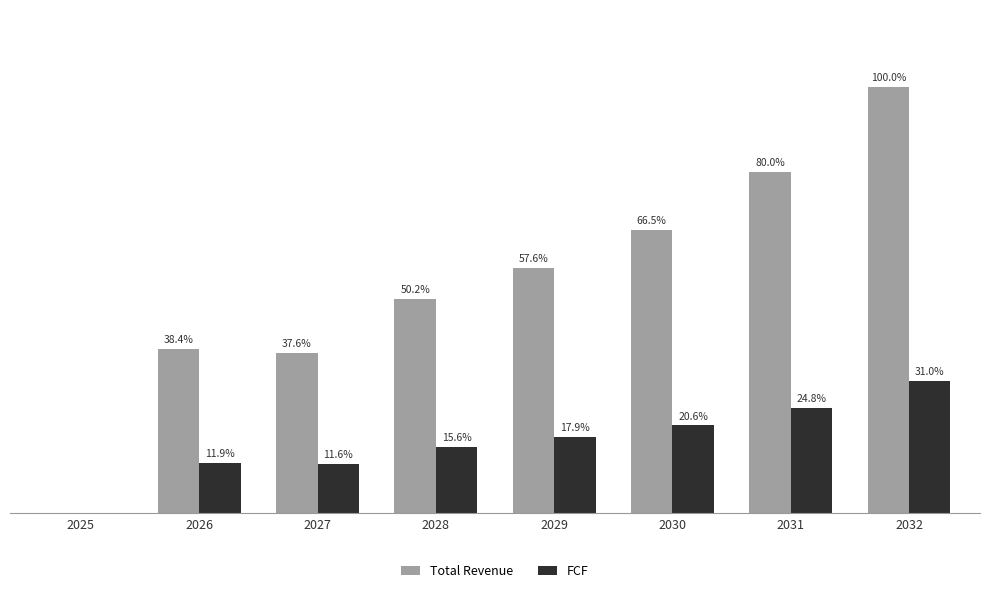

At which label does Total Revenue reach its minimum?

2025